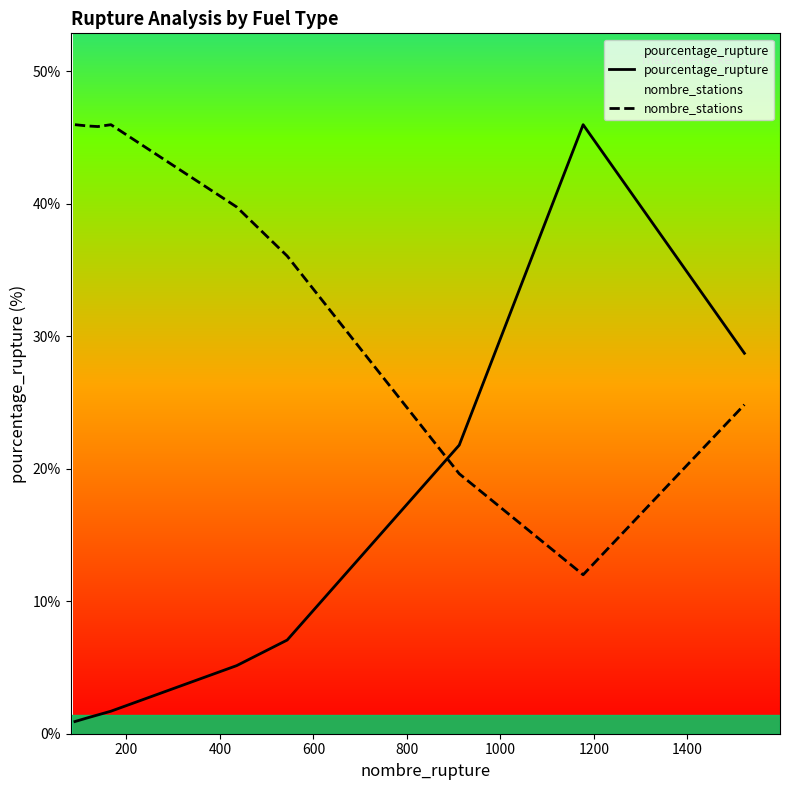

Reading right to left, extract all data points from this chart.

pourcentage_rupture: 28.7	46.0	21.8	7.1	5.1	1.7	1.4	1.2	0.9
nombre_stations: 24.8	12.0	19.6	36.0	39.7	46.0	45.8	45.9	46.0